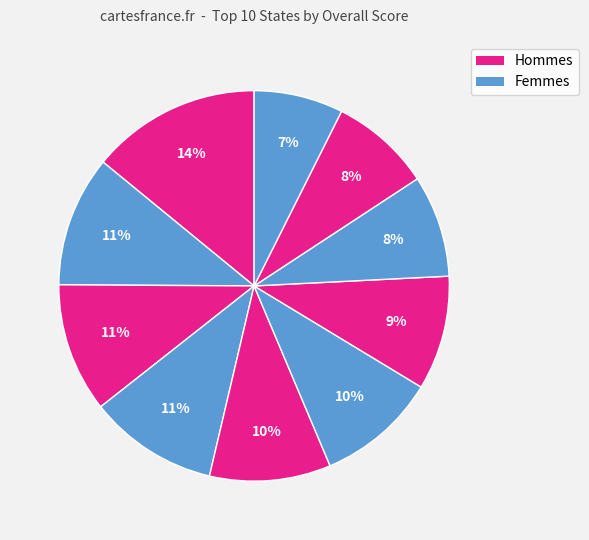

How many slices are in this pie chart?

10